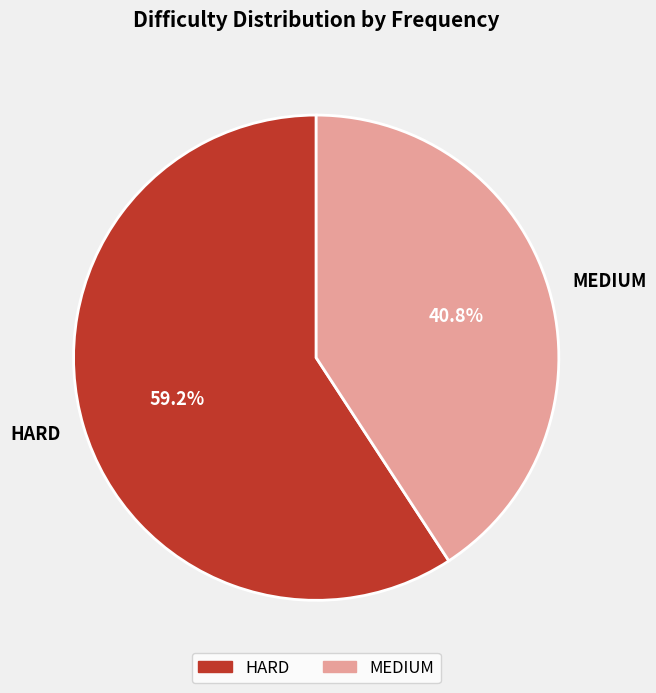

What is the largest slice in the pie chart?

HARD